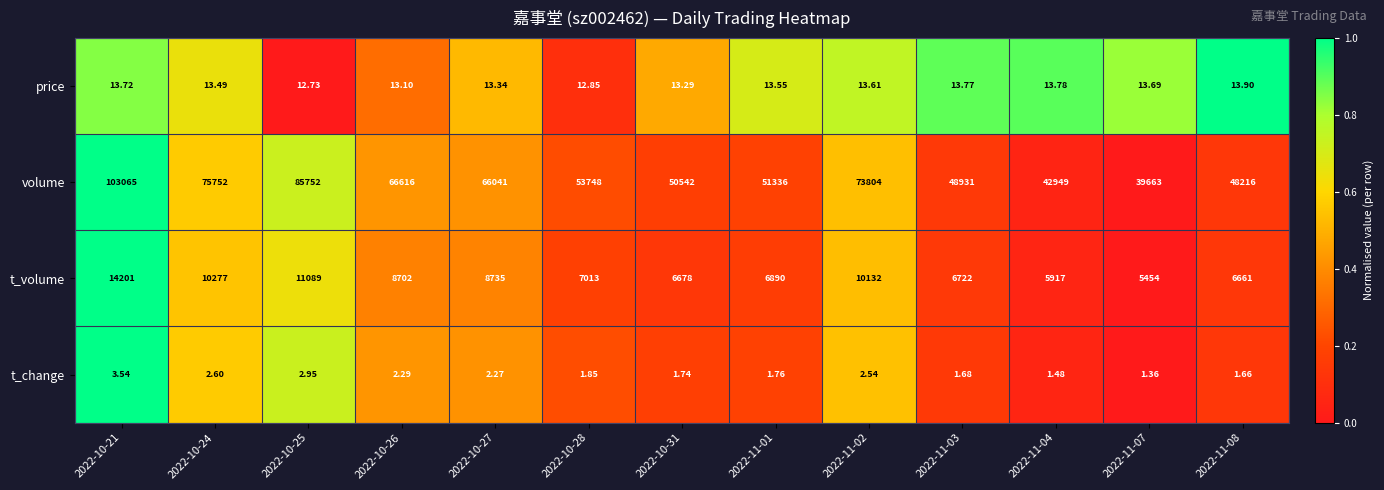

Between 2022-10-26 and 2022-10-28, which series saw the biggest shift?

volume